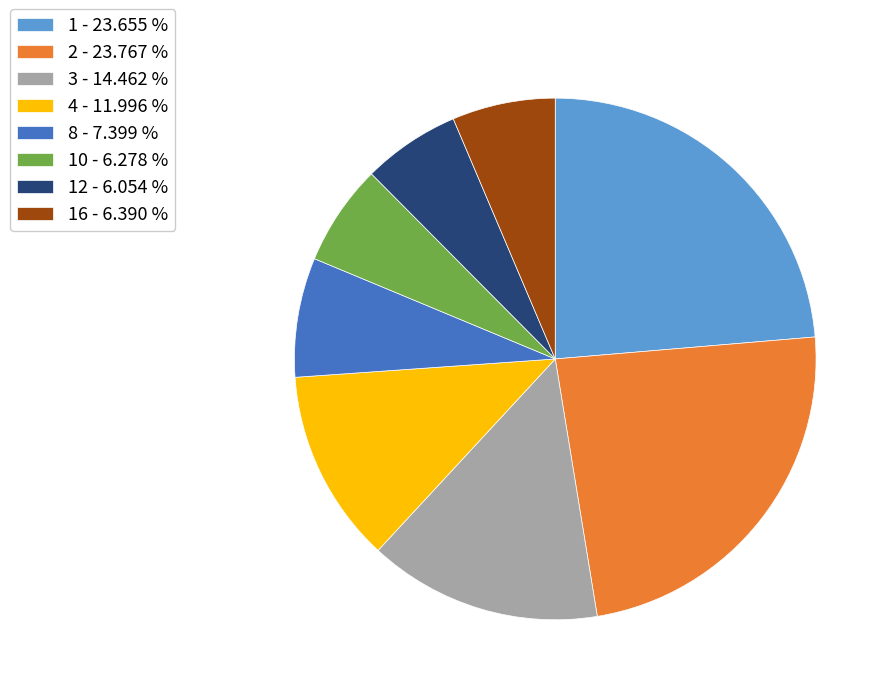

Combined, do 10 - 6.278 % and 12 - 6.054 % account for over 50%?

No